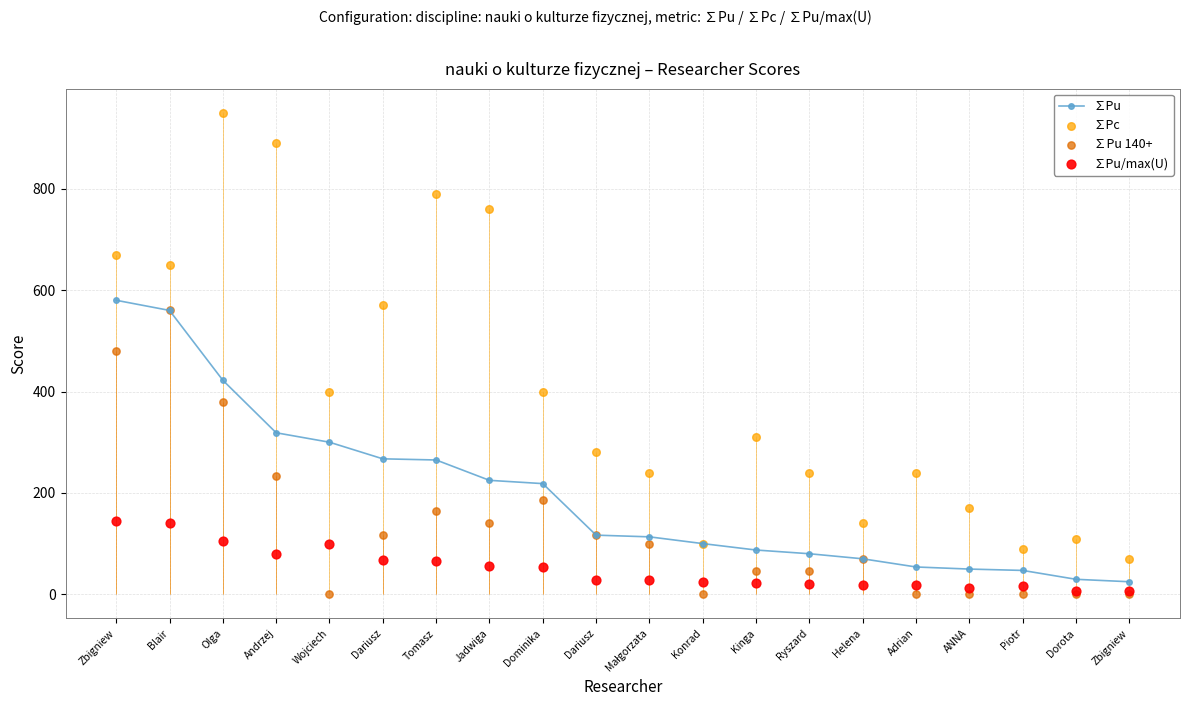

Which series reaches the maximum Y coordinate?

∑Pc